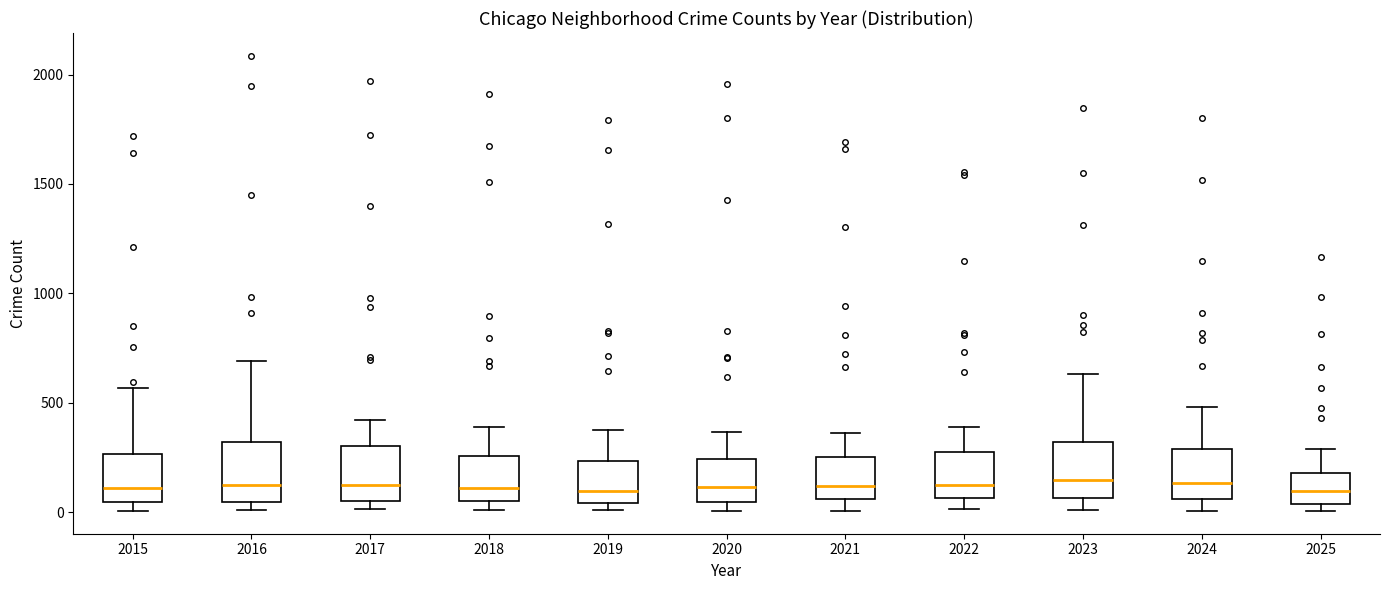

Where is the lower edge of the box at x = 2015 on the y-axis? The values are not printed on the chart, so give them approximately, as read against the axis.

50